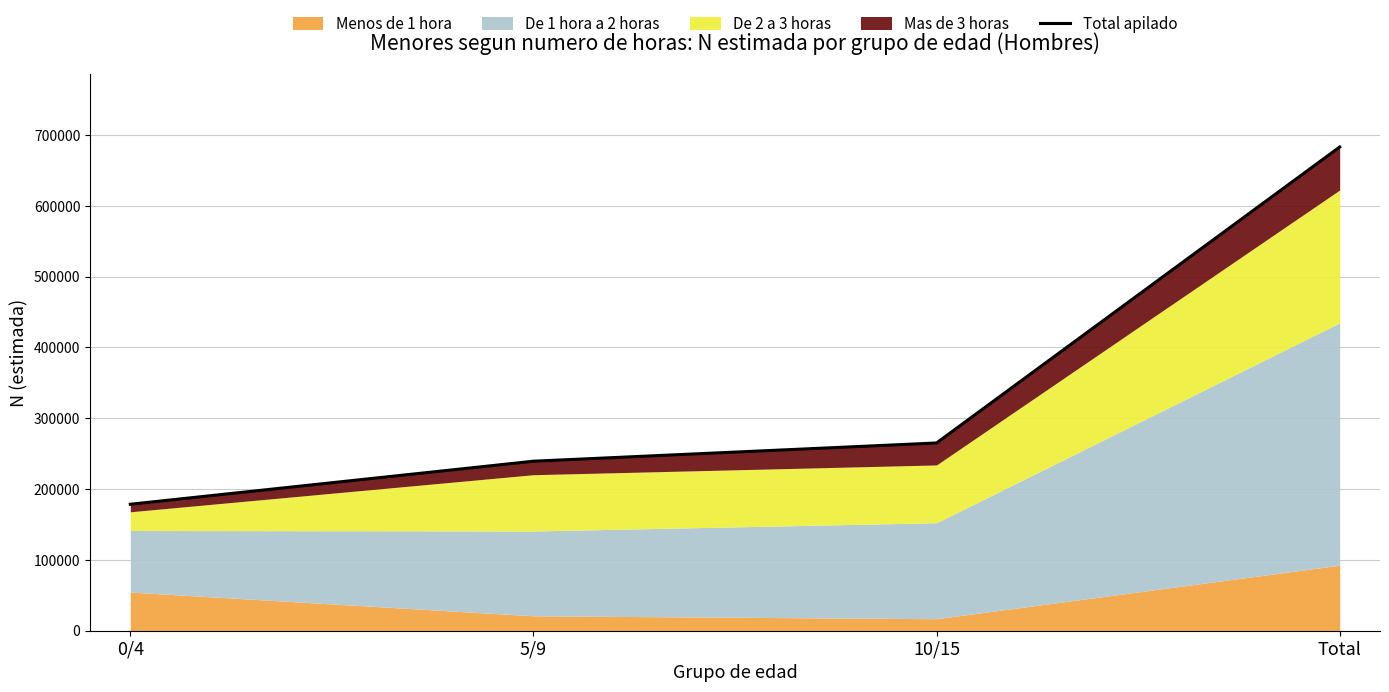

What position from the right is 0/4?

4